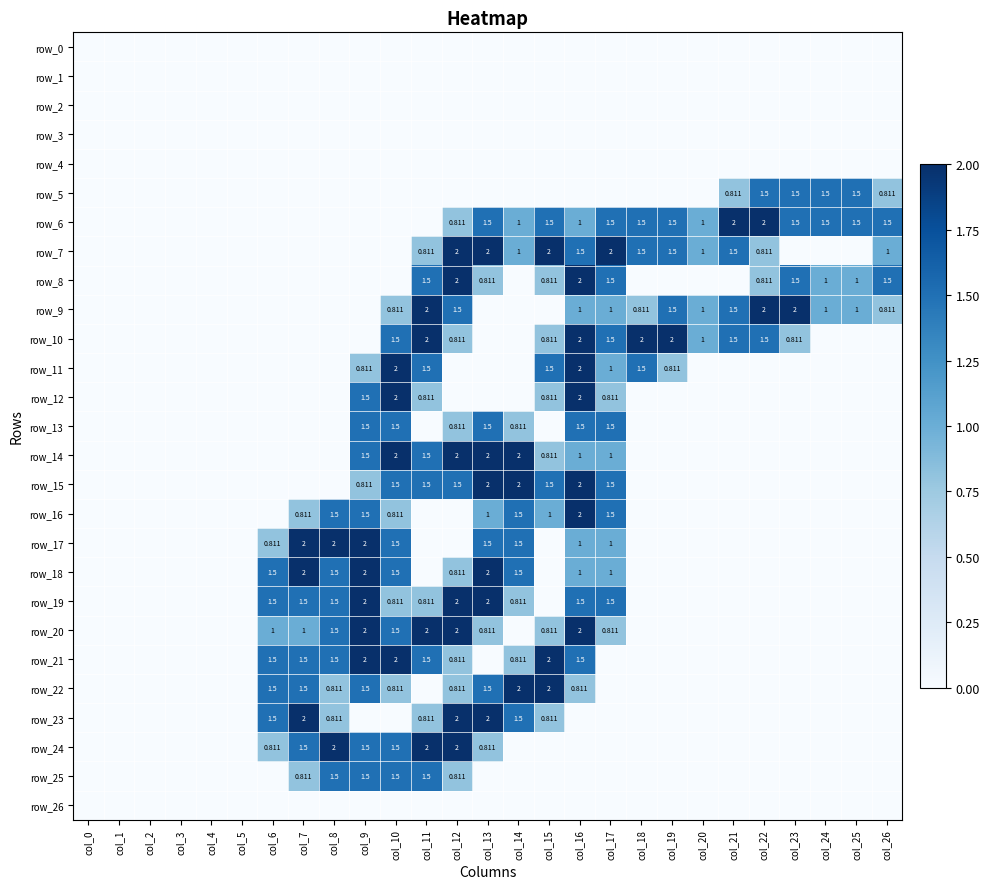

How many data points in row_24 are above 0?

8